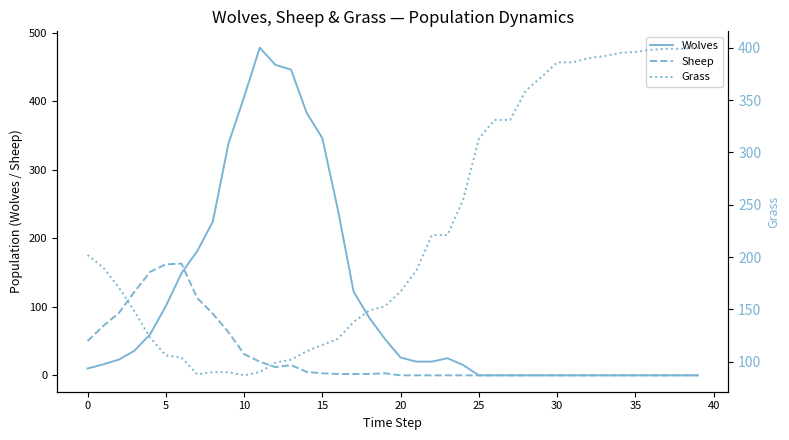

Rank the series by their maximum value, from lowest to highest.

Sheep, Grass, Wolves